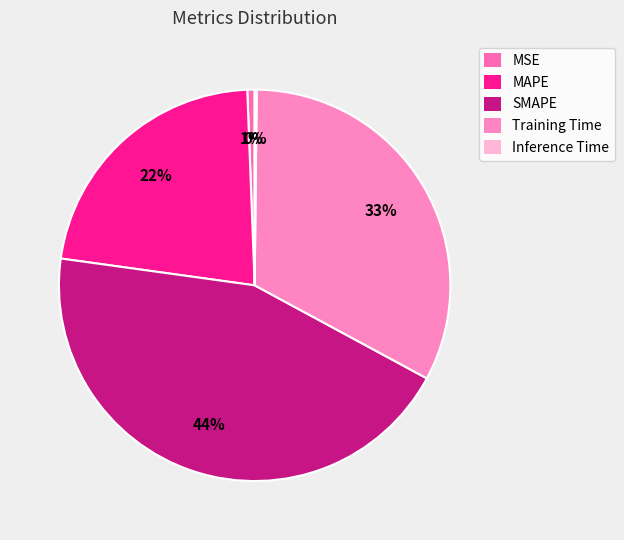

Which has a higher value, SMAPE or Inference Time?

SMAPE